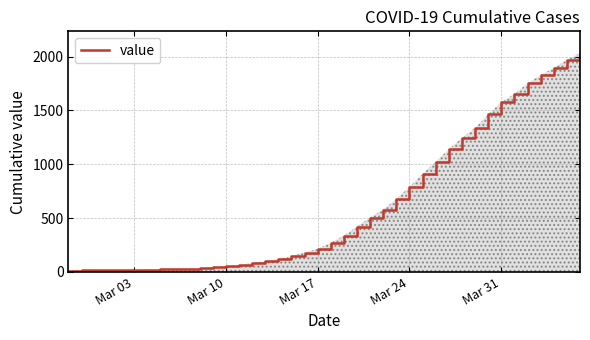

What is the greatest value displayed?

2032